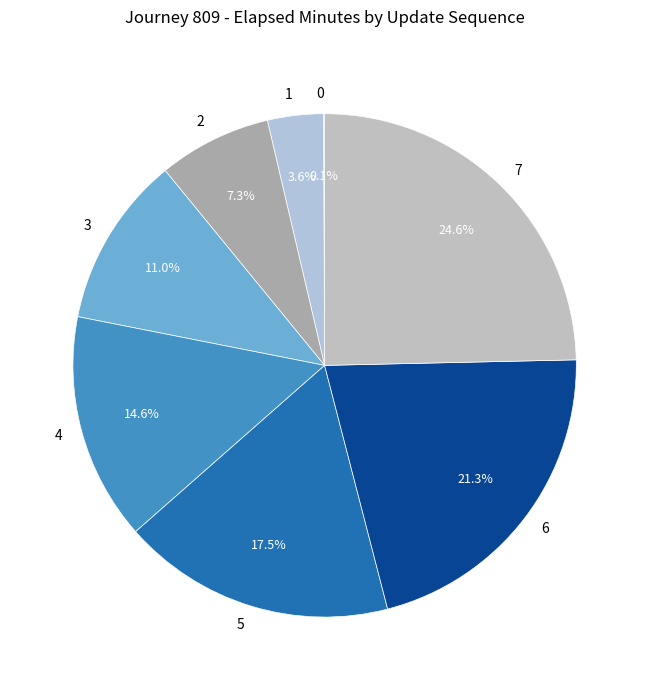

Is there any slice that represents more than half of the pie?

No